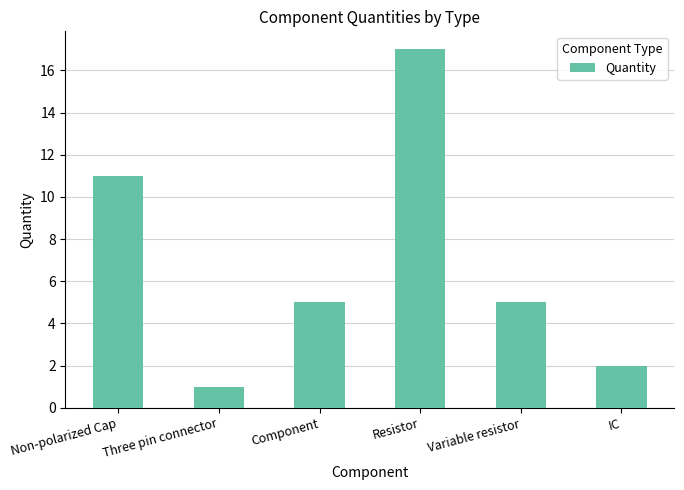

What is the sum of the values at Variable resistor and Three pin connector?

6